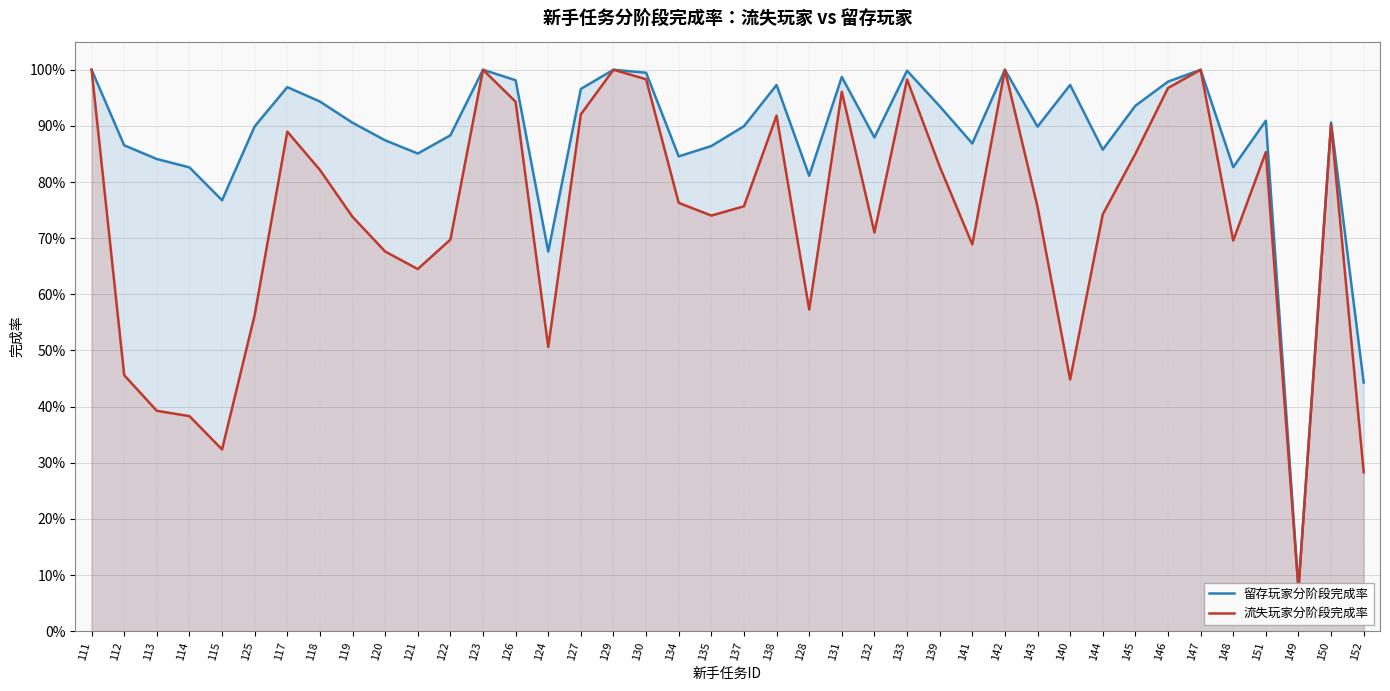

Reading right to left, extract all data points from this chart.

留存玩家分阶段完成率: 152=0.4	150=0.9	149=0.1	151=0.9	148=0.8	147=1.0	146=1.0	145=0.9	144=0.9	140=1.0	143=0.9	142=1.0	141=0.9	139=0.9	133=1.0	132=0.9	131=1.0	128=0.8	138=1.0	137=0.9	135=0.9	134=0.8	130=1.0	129=1.0	127=1.0	124=0.7	126=1.0	123=1.0	122=0.9	121=0.9	120=0.9	119=0.9	118=0.9	117=1.0	125=0.9	115=0.8	114=0.8	113=0.8	112=0.9	111=1.0
流失玩家分阶段完成率: 152=0.3	150=0.9	149=0.1	151=0.9	148=0.7	147=1.0	146=1.0	145=0.9	144=0.7	140=0.4	143=0.8	142=1.0	141=0.7	139=0.8	133=1.0	132=0.7	131=1.0	128=0.6	138=0.9	137=0.8	135=0.7	134=0.8	130=1.0	129=1.0	127=0.9	124=0.5	126=0.9	123=1.0	122=0.7	121=0.6	120=0.7	119=0.7	118=0.8	117=0.9	125=0.6	115=0.3	114=0.4	113=0.4	112=0.5	111=1.0